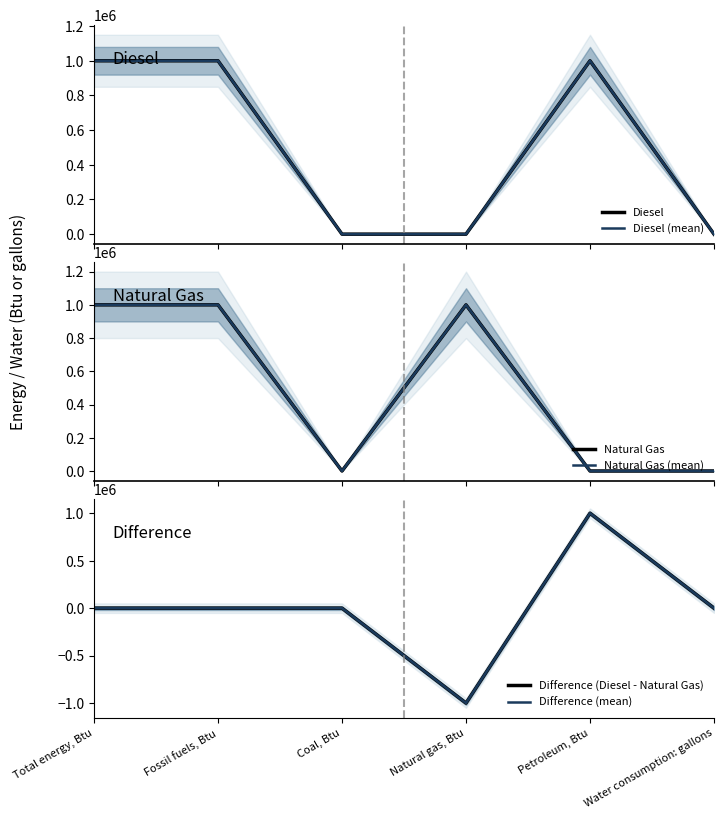

Which category has the highest value in the Difference (Diesel - Natural Gas) series?

Petroleum, Btu